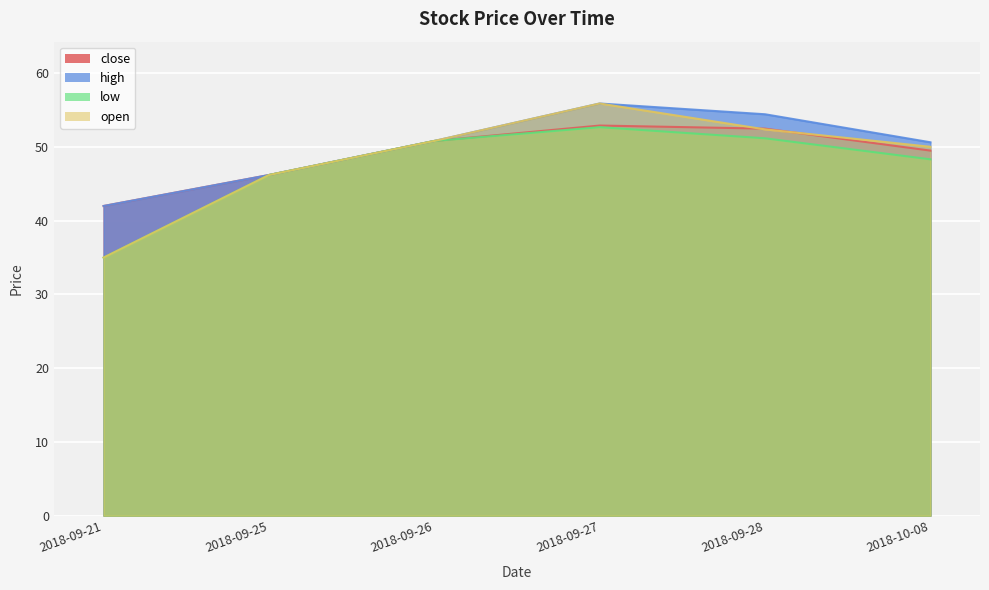

True or false: high and close cross at least once.

False